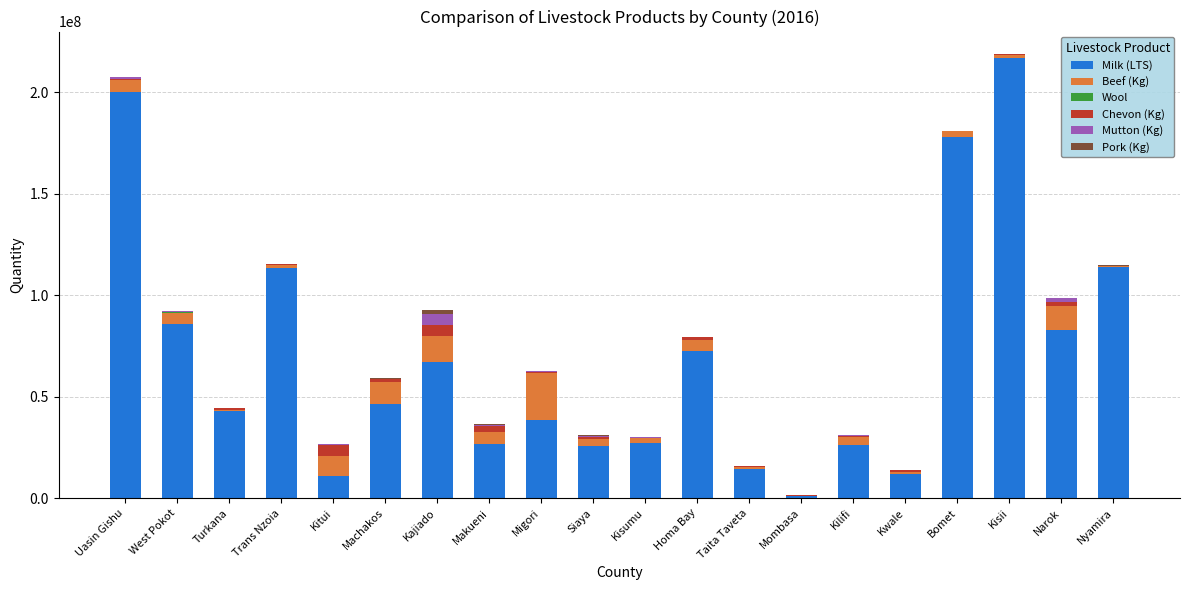

Which category has the highest value in the Milk (LTS) series?

Kisii